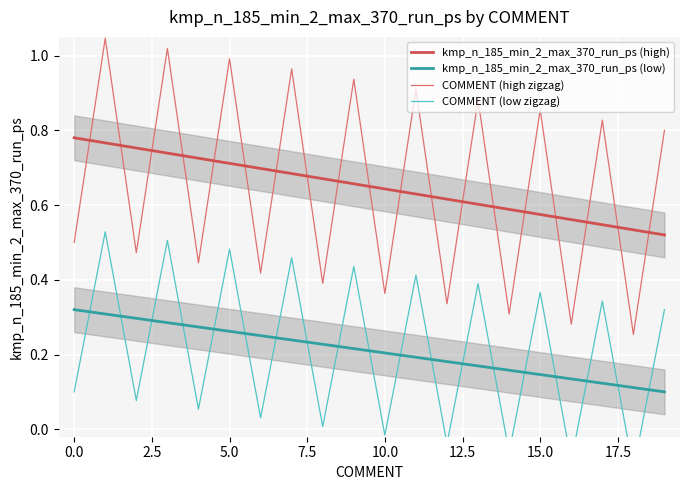

True or false: kmp_n_185_min_2_max_370_run_ps (high) and kmp_n_185_min_2_max_370_run_ps (low) cross at least once.

False